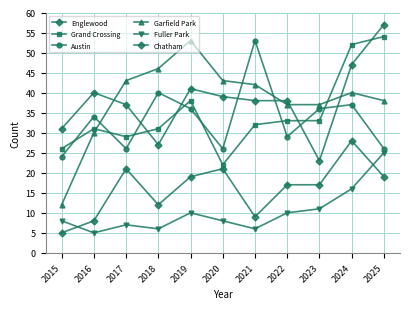

Count the number of categories in the chart.

11